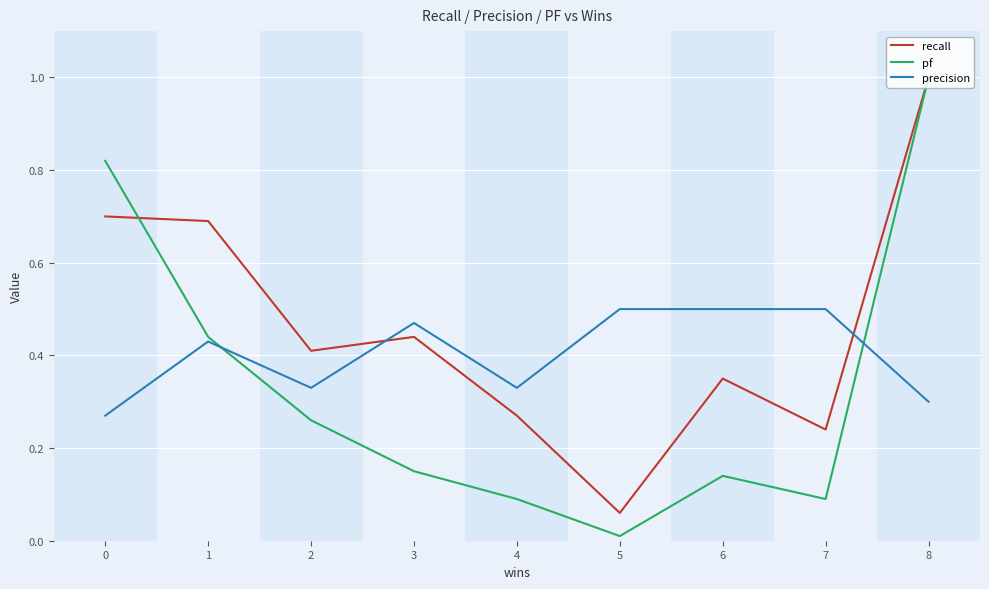

List the series in order of their overall mean, highest first.

recall, precision, pf